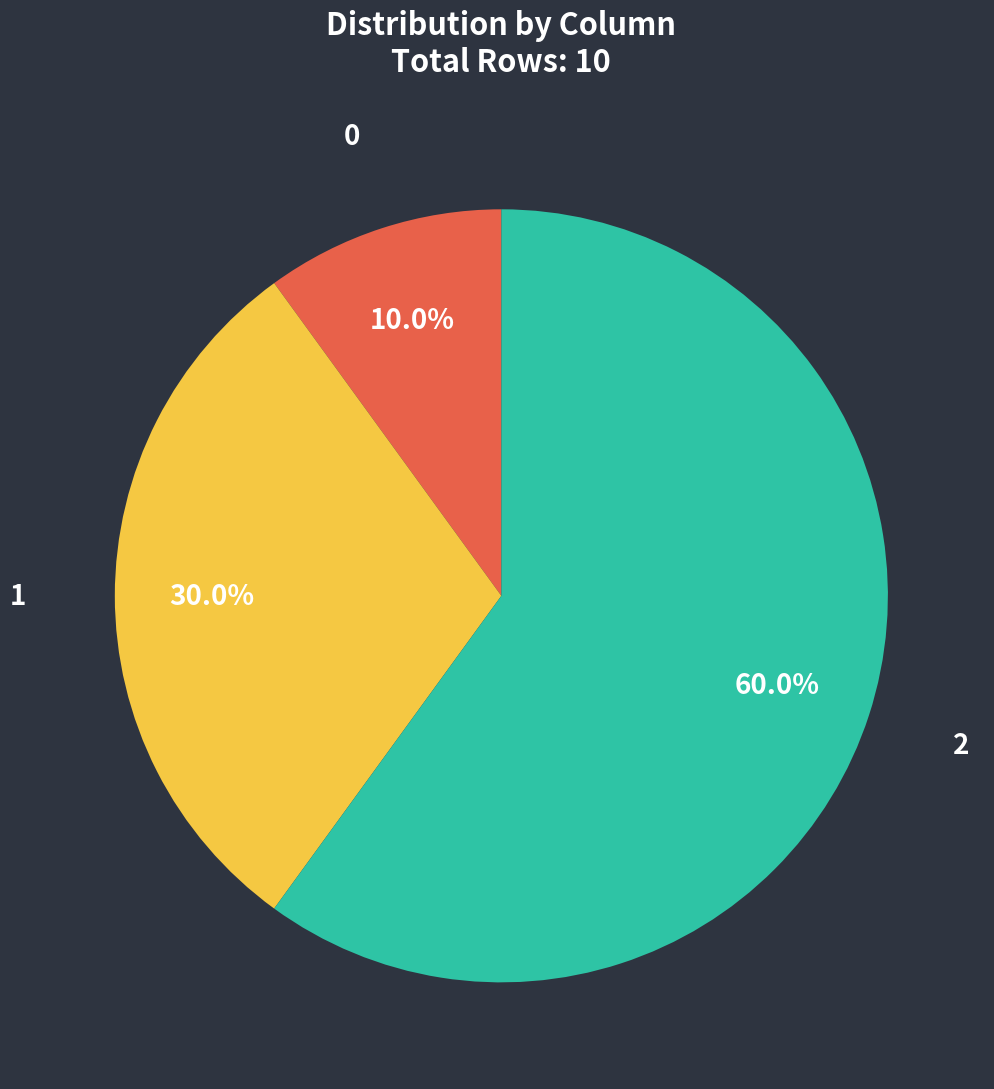

To the nearest percent, what portion does 1 represent?

30%